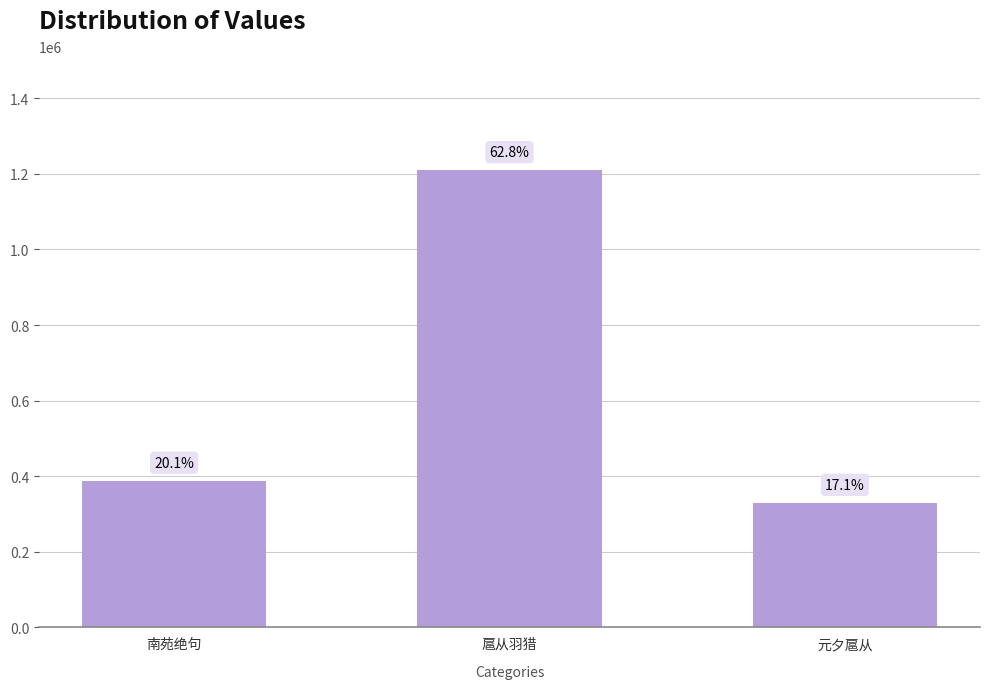

How many bars are there in total?

3